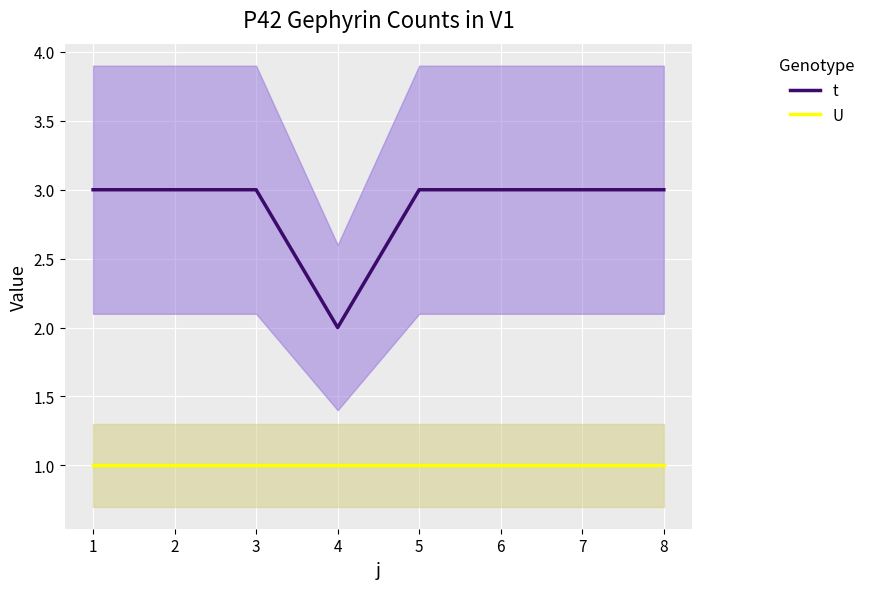

Reading left to right, list all the values displayed in this chart.

t: 3	3	3	2	3	3	3	3
U: 1	1	1	1	1	1	1	1